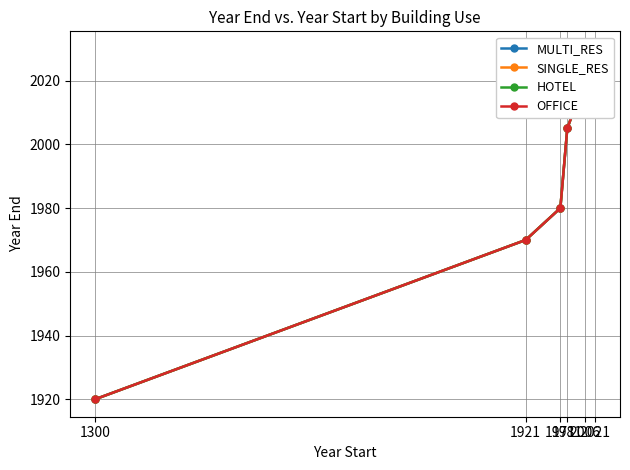

List the series in order of their peak value, lowest first.

MULTI_RES, SINGLE_RES, HOTEL, OFFICE